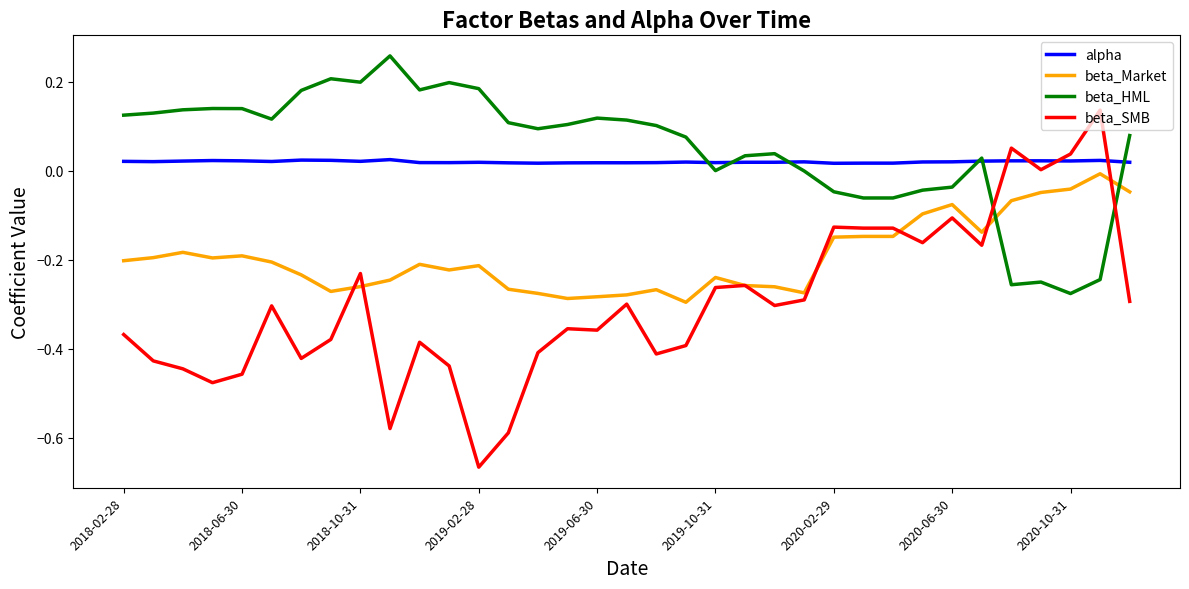

Which series has the largest range (max minus min)?

beta_SMB